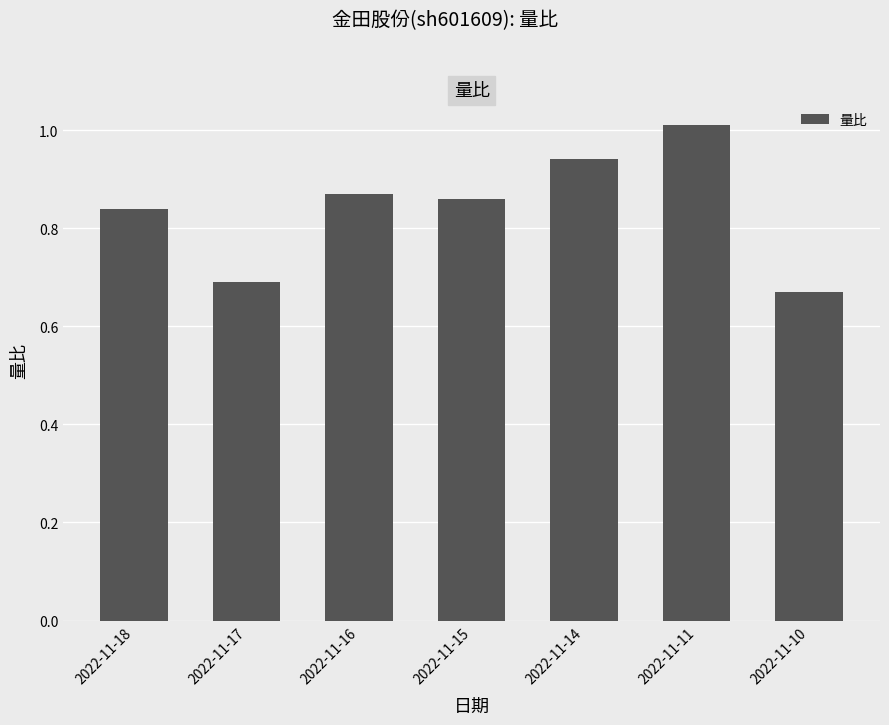

What is the difference between the maximum and second lowest values?

0.3